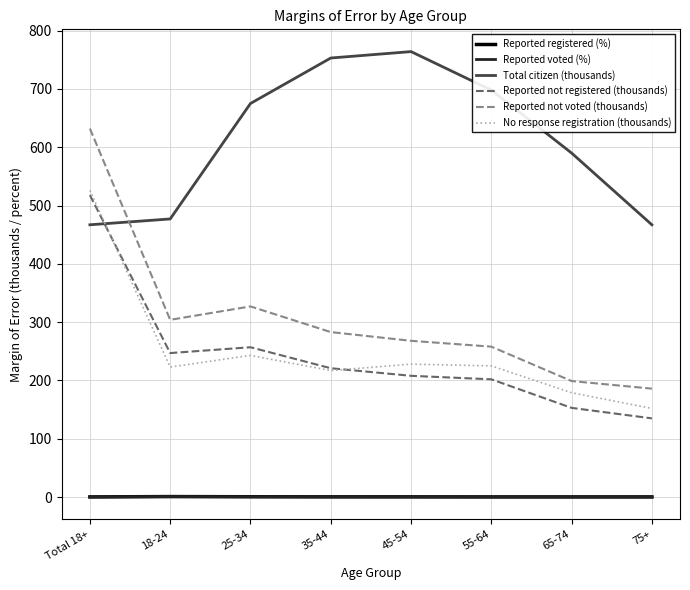

Which series has the widest spread of values?

Reported not voted (thousands)